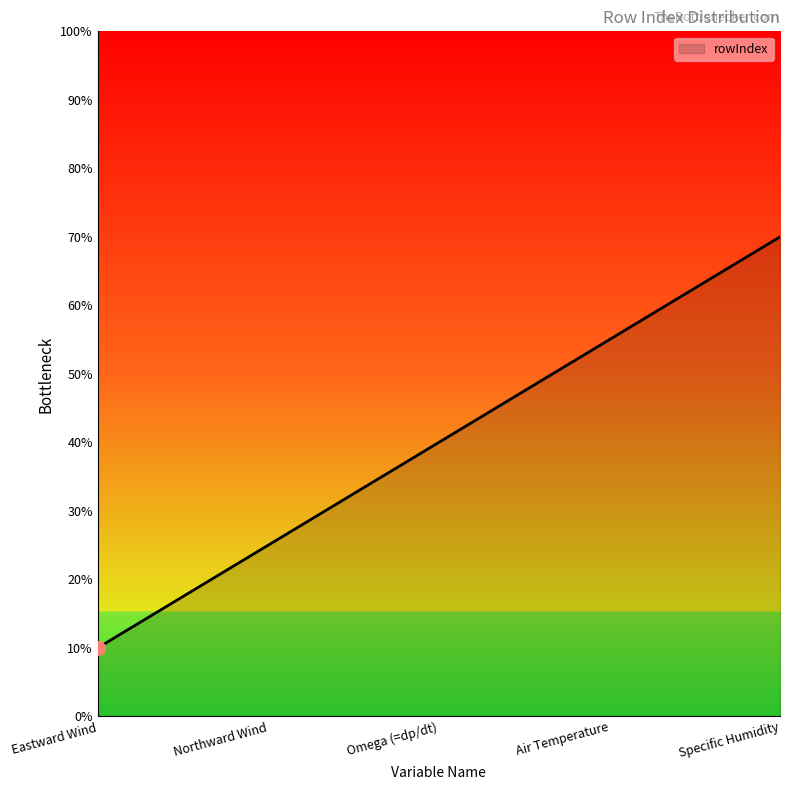

The chart shows a value of 67 at Omega (=dp/dt). True or false?

False